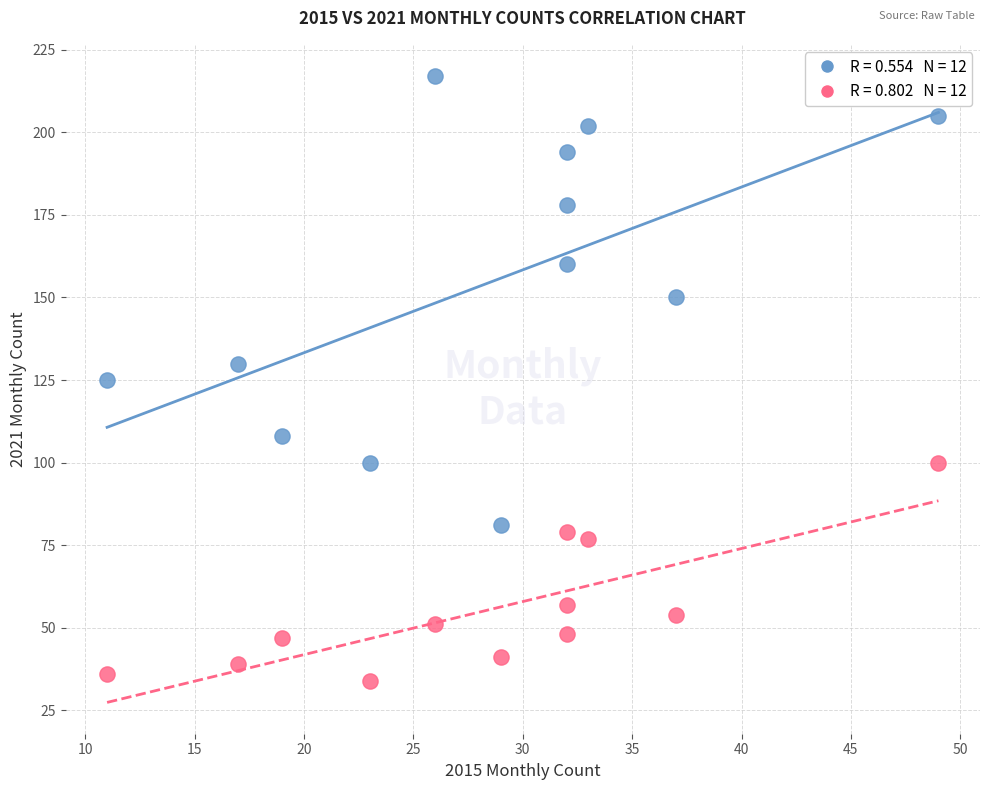

Across all data points, what is the range of X values (max minus min)?

38